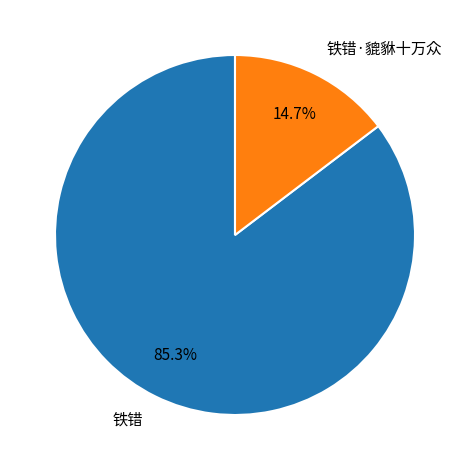

How many slices are in this pie chart?

2